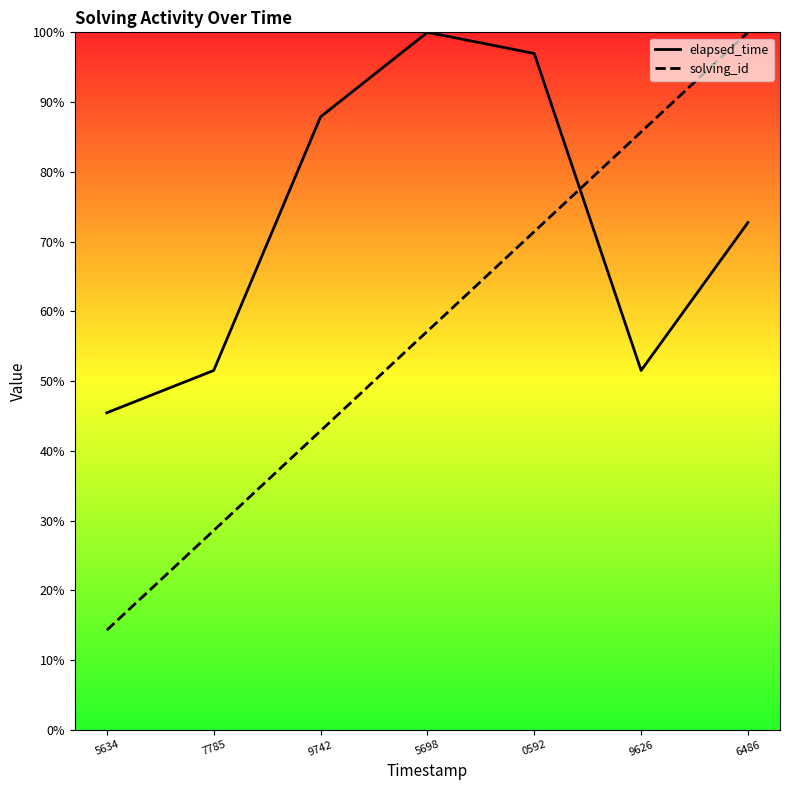

Is it true that elapsed_time equals 72.7 at 6486?

True